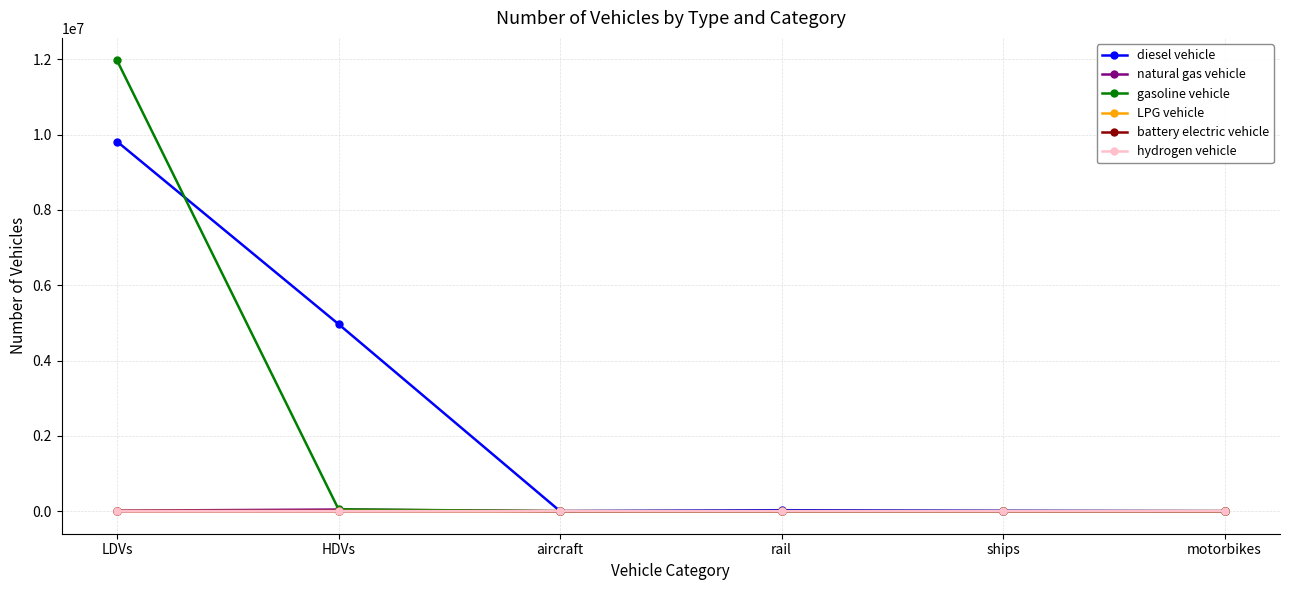

Is this an area chart (filled region under the line)?

No